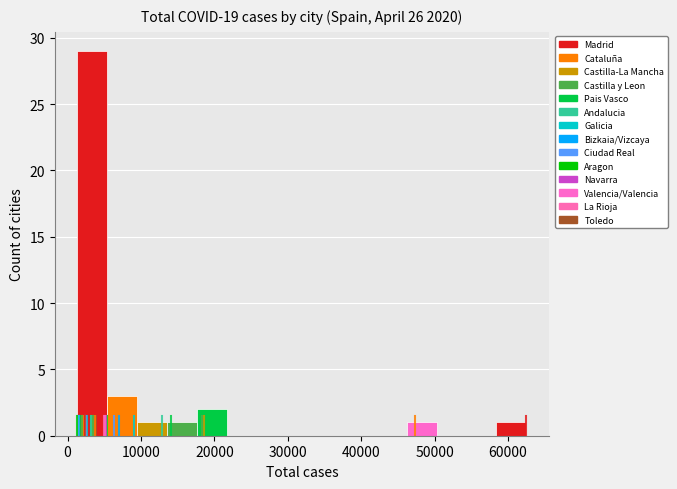

Reading left to right, list every bar in this chart as the range it spans on the x-axis followed by its height. Neither the bar edges nor the heights are printed on the chart, so give them approximately, as read against the axes.

1000 to 5000: 29
5000 to 9000: 3
9000 to 14000: 1
14000 to 18000: 1
18000 to 22000: 2
22000 to 26000: 0
26000 to 30000: 0
30000 to 34000: 0
34000 to 38000: 0
38000 to 42000: 0
42000 to 46000: 0
46000 to 50000: 1
50000 to 54000: 0
54000 to 58000: 0
58000 to 63000: 1